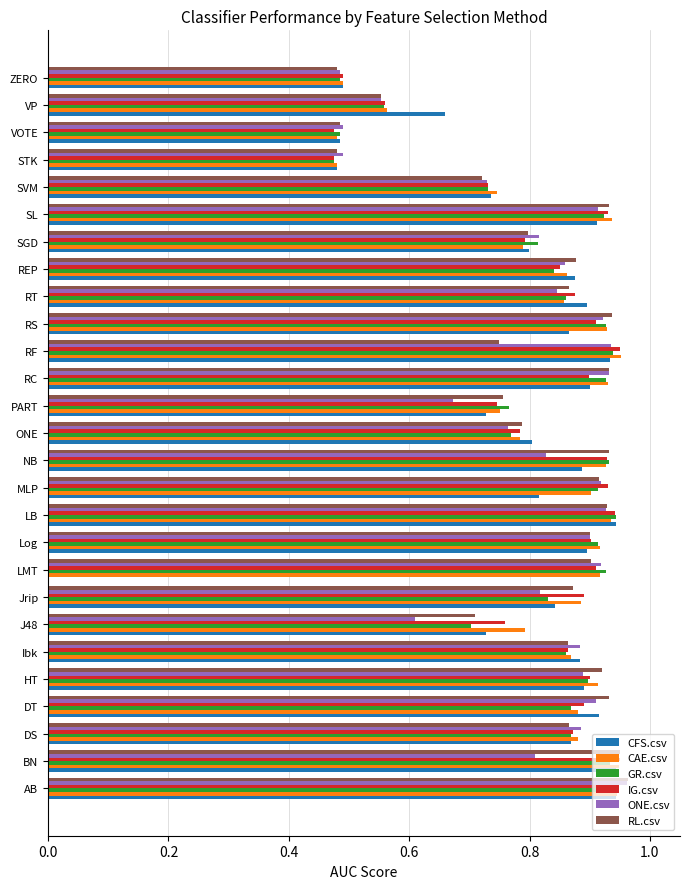

Is it true that CAE.csv equals 0.7 at ZERO?

False